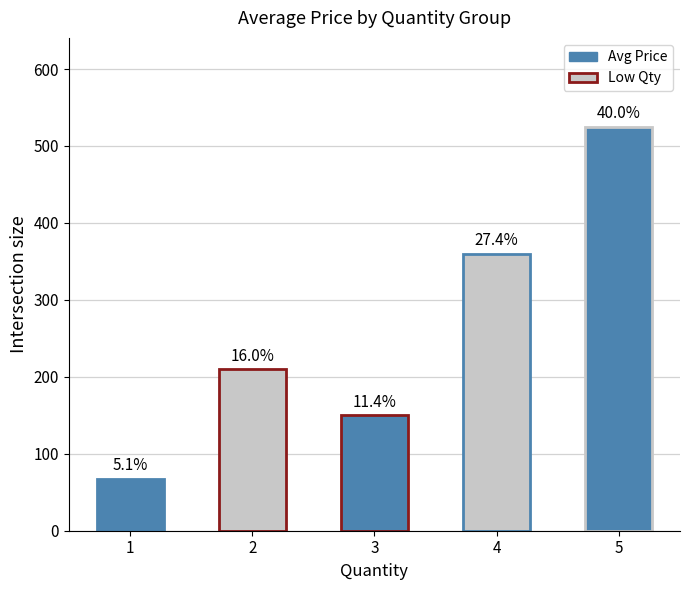

Which label corresponds to the smallest value in the chart?

1